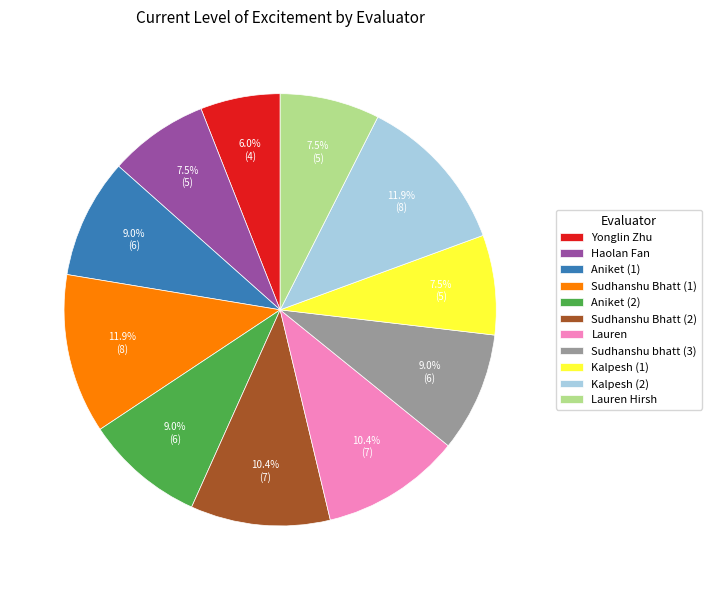

Is there a majority slice in this chart?

No